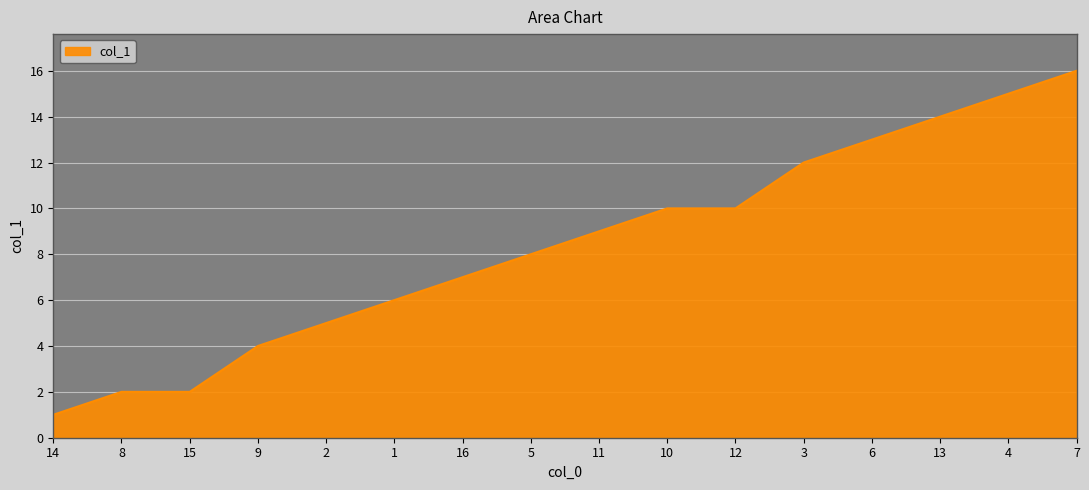

What is the ratio of the value at 13 to the value at 7?

0.9